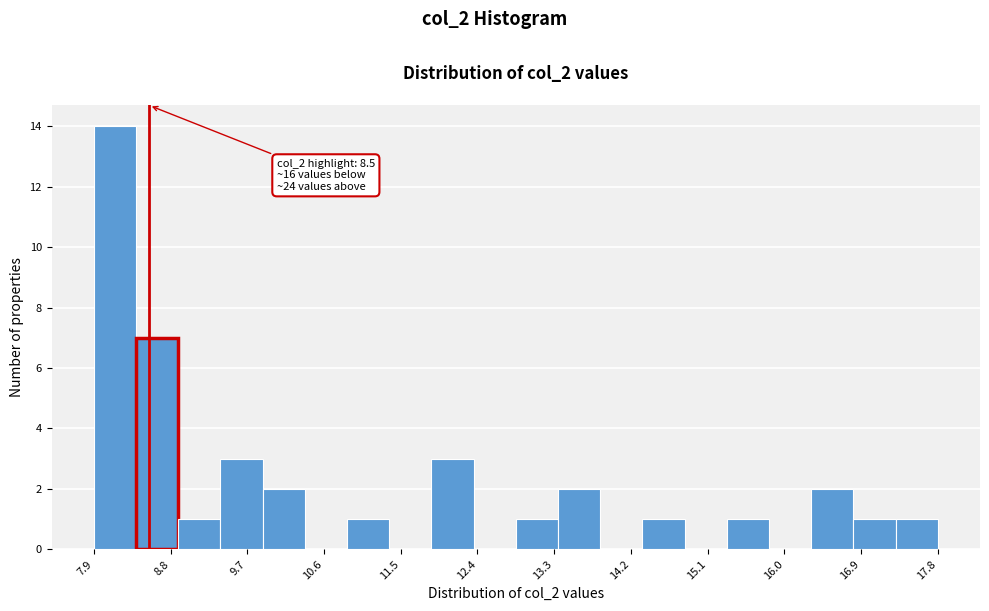

Over which range of the x-axis is the bar tallest?

7.9 to 8.3